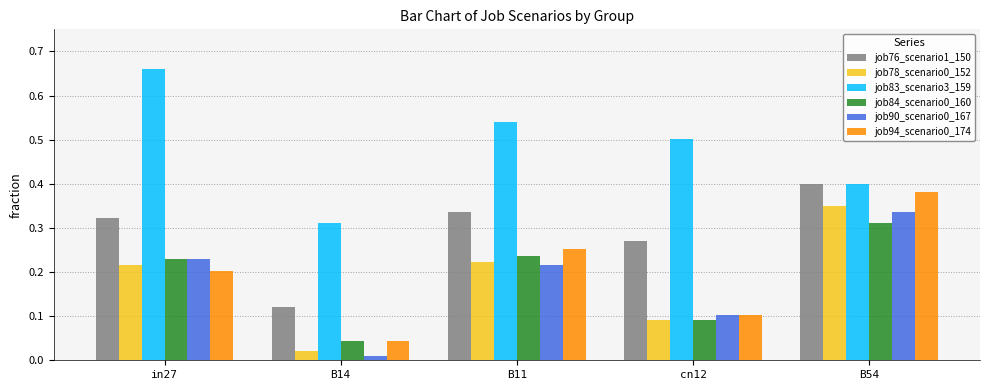

What is the label of the 2nd bar from the left?

B14